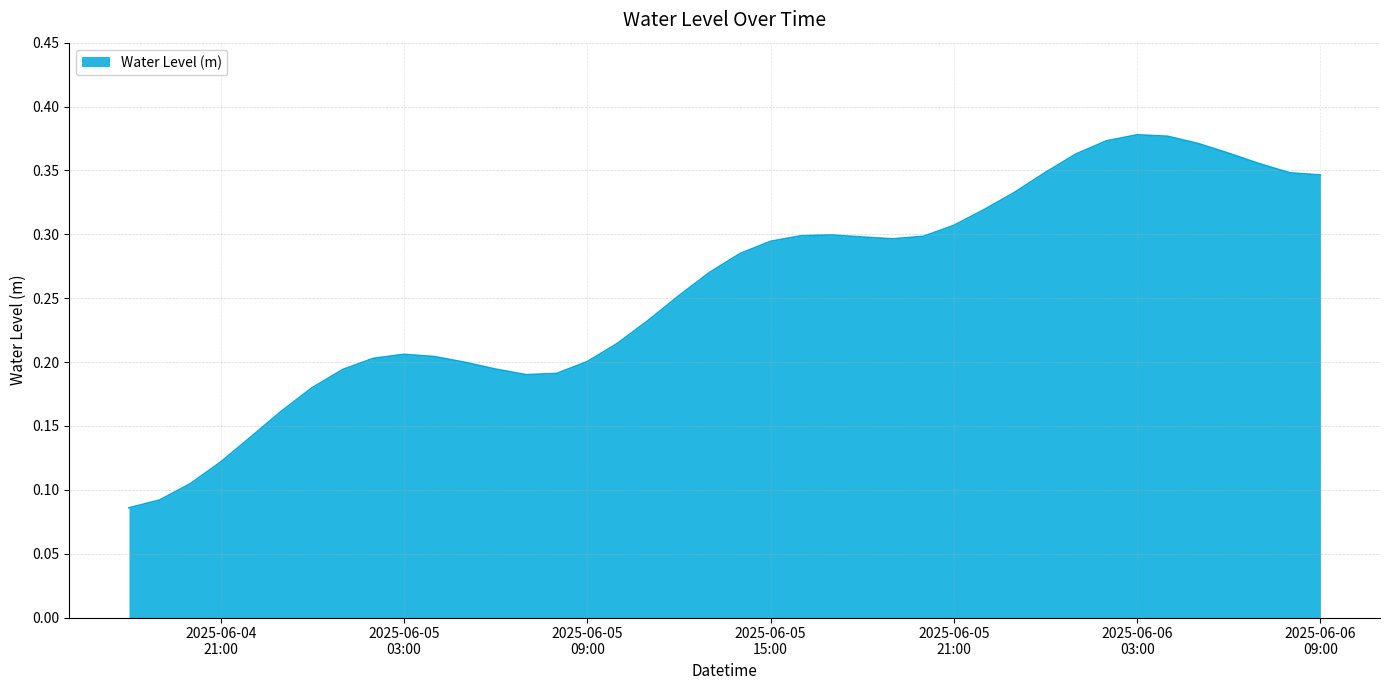

How many lines are shown in the chart?

1